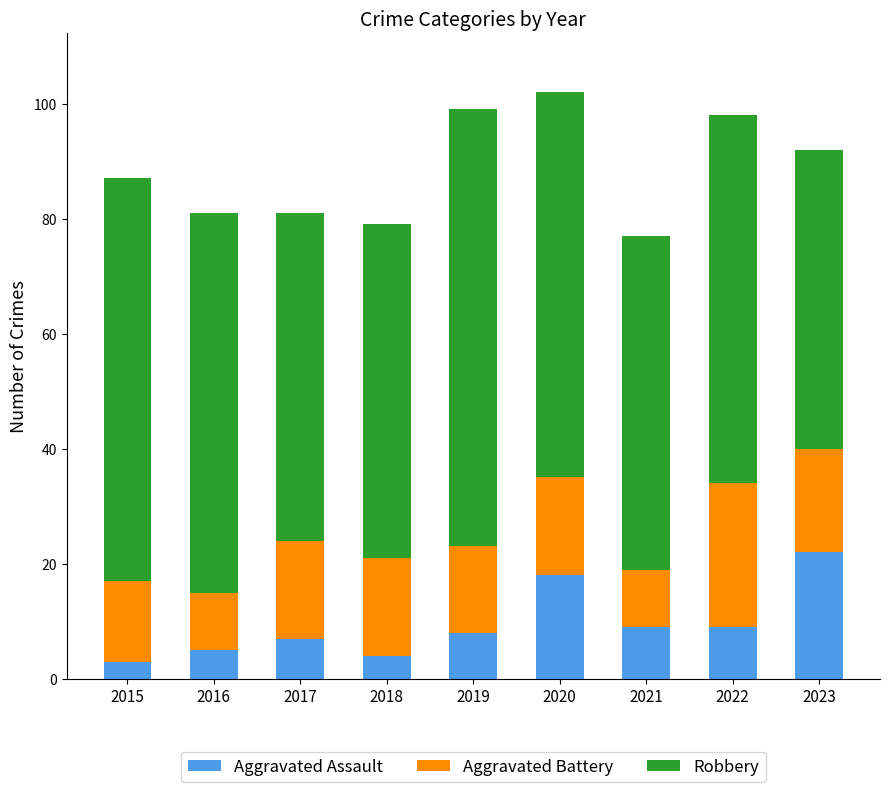

How many distinct data groups are displayed?

3